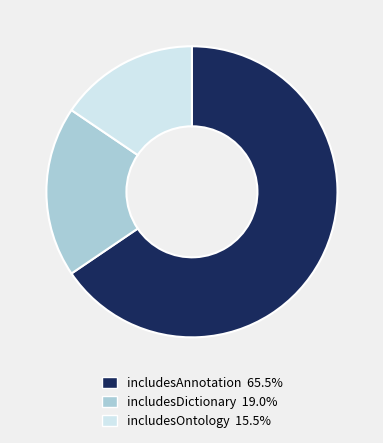

Between includesAnnotation and includesOntology, which is larger?

includesAnnotation